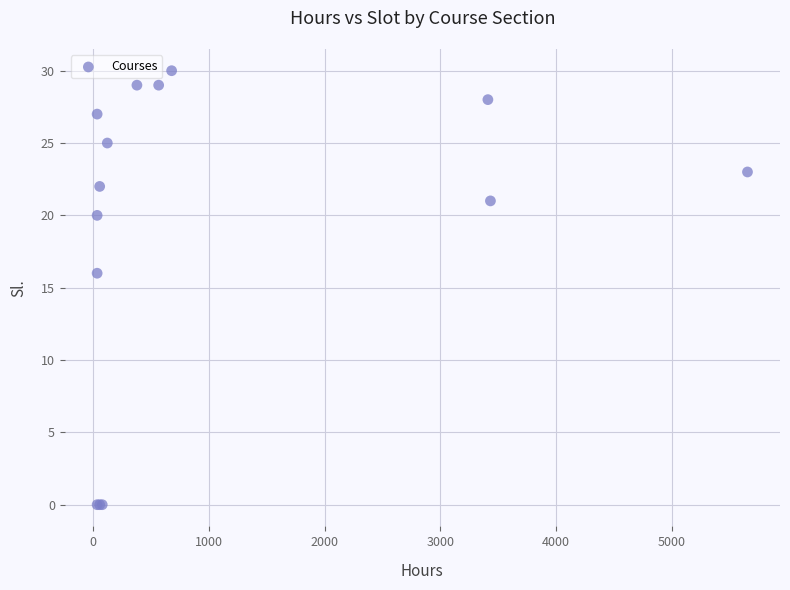

What Y value in the scatter plot is closest to 15?

16